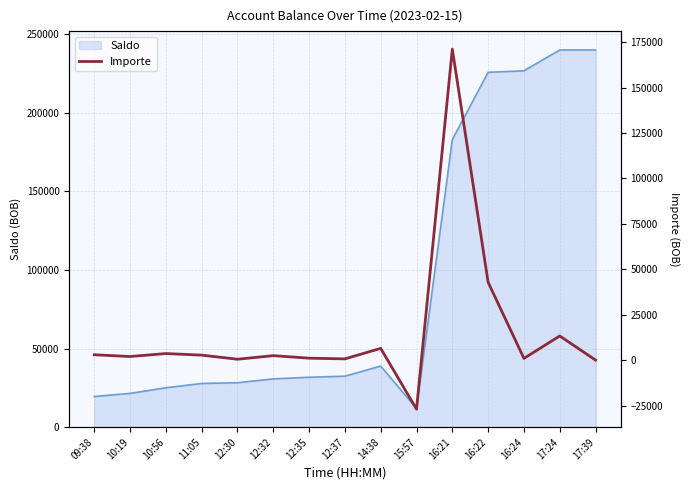

Where is Saldo nearest to the value 125963?

16:21